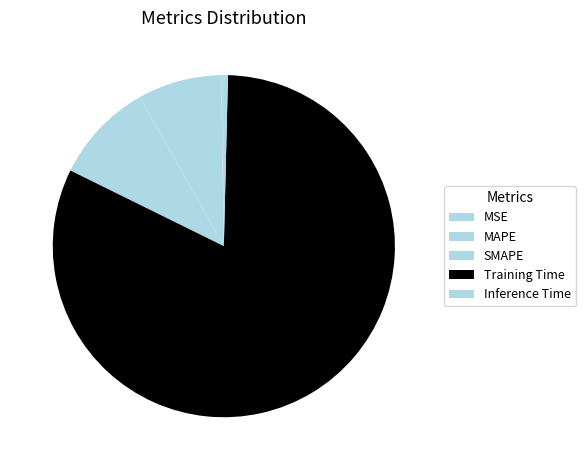

Which has a higher value, Inference Time or MSE?

Inference Time